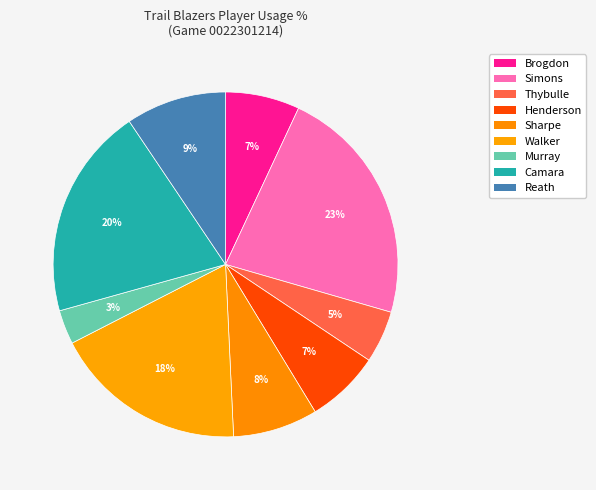

Which slice is the smallest?

Murray